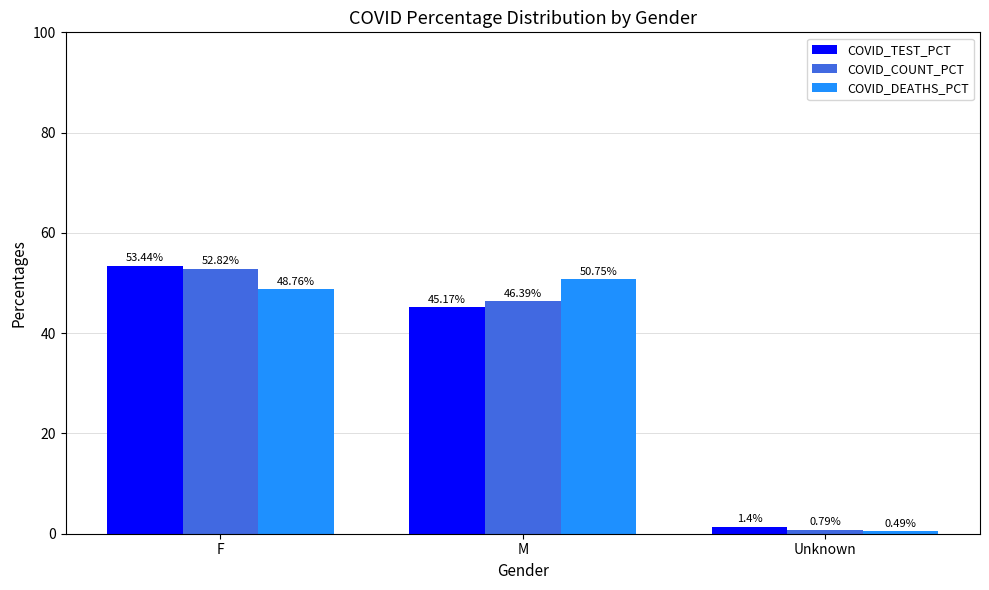

Which series changed the most between F and M?

COVID_TEST_PCT